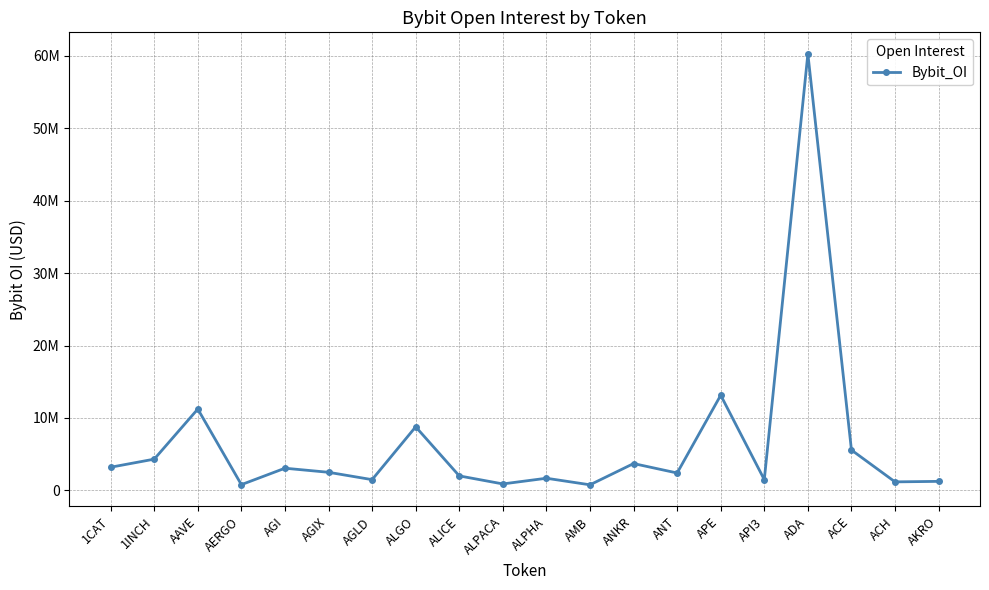

How many points are higher than both their immediate neighbors (excluding endpoints)?

7